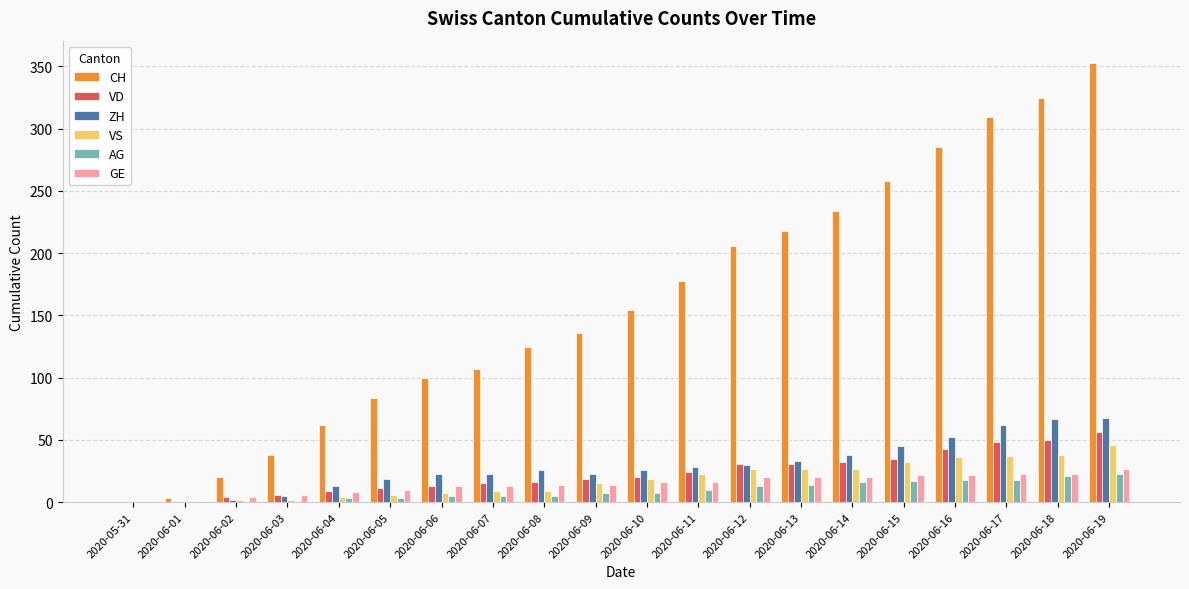

What is the sum of all ZH values?

583